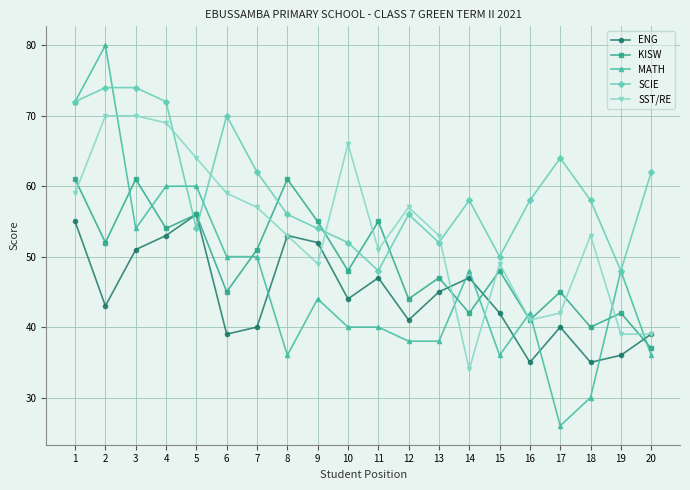

Reading left to right, what are all the values shown in this chart?

ENG: 55	43	51	53	56	39	40	53	52	44	47	41	45	47	42	35	40	35	36	39
KISW: 61	52	61	54	56	45	51	61	55	48	55	44	47	42	48	41	45	40	42	37
MATH: 72	80	54	60	60	50	50	36	44	40	40	38	38	48	36	42	26	30	48	36
SCIE: 72	74	74	72	54	70	62	56	54	52	48	56	52	58	50	58	64	58	48	62
SST/RE: 59	70	70	69	64	59	57	53	49	66	51	57	53	34	49	41	42	53	39	39